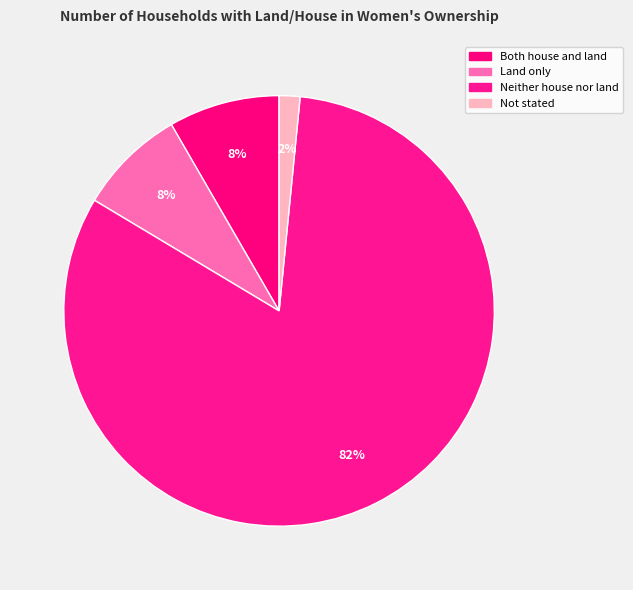

Does any single category account for the majority?

Yes